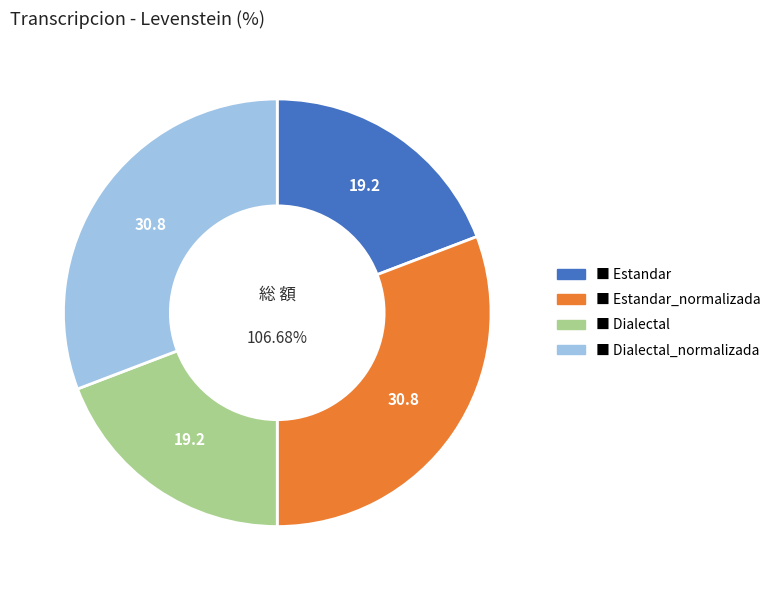

What portion of the pie excludes Dialectal?

80.8%